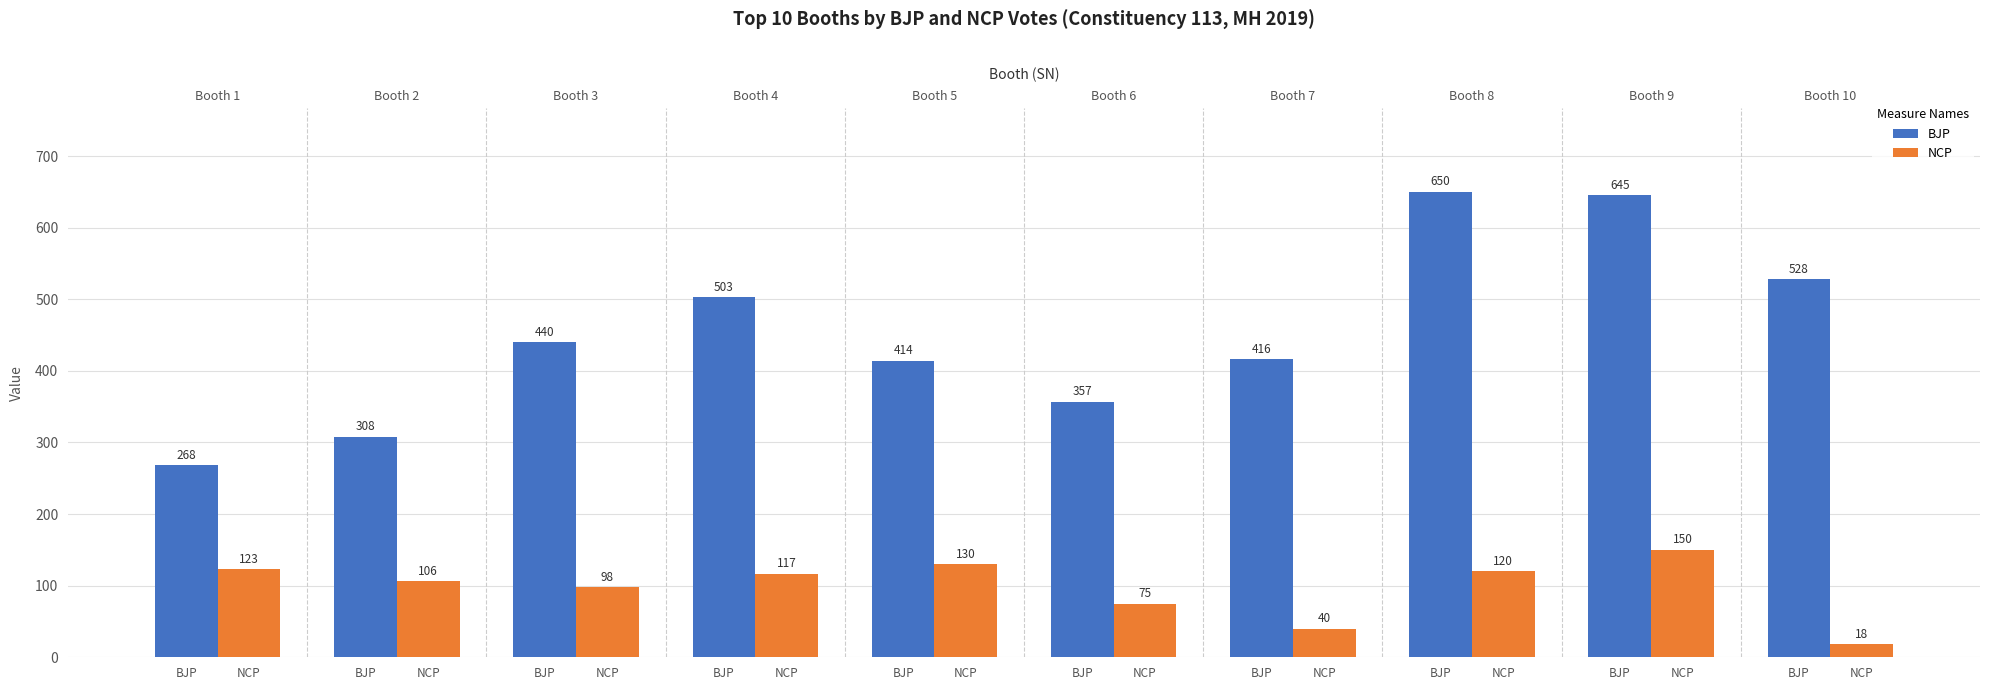

At how many categories does at least one series exceed 450?

4